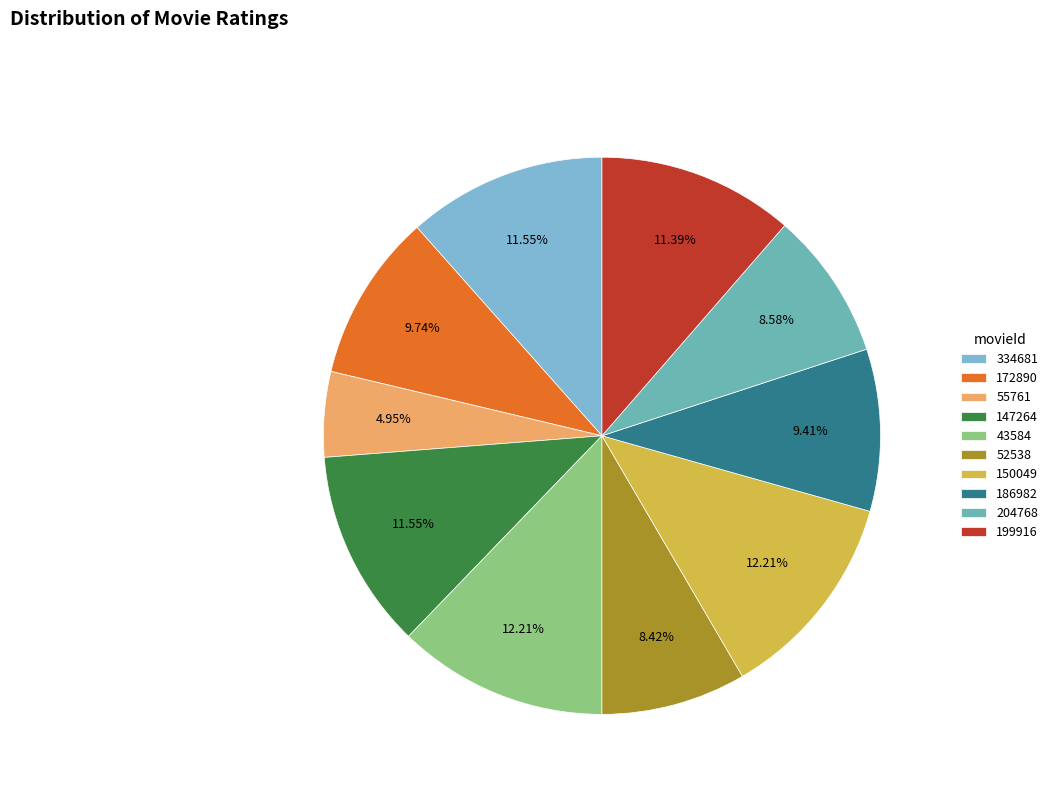

Does 52538 account for over 50% of the chart?

No